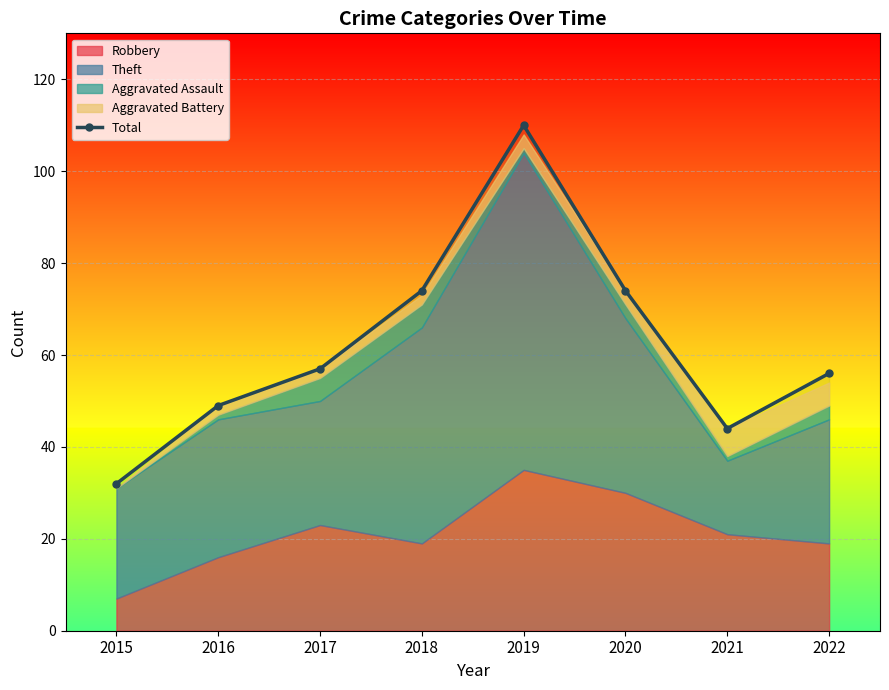

Reading left to right, extract all data points from this chart.

2015=32	2016=49	2017=57	2018=74	2019=110	2020=74	2021=44	2022=56